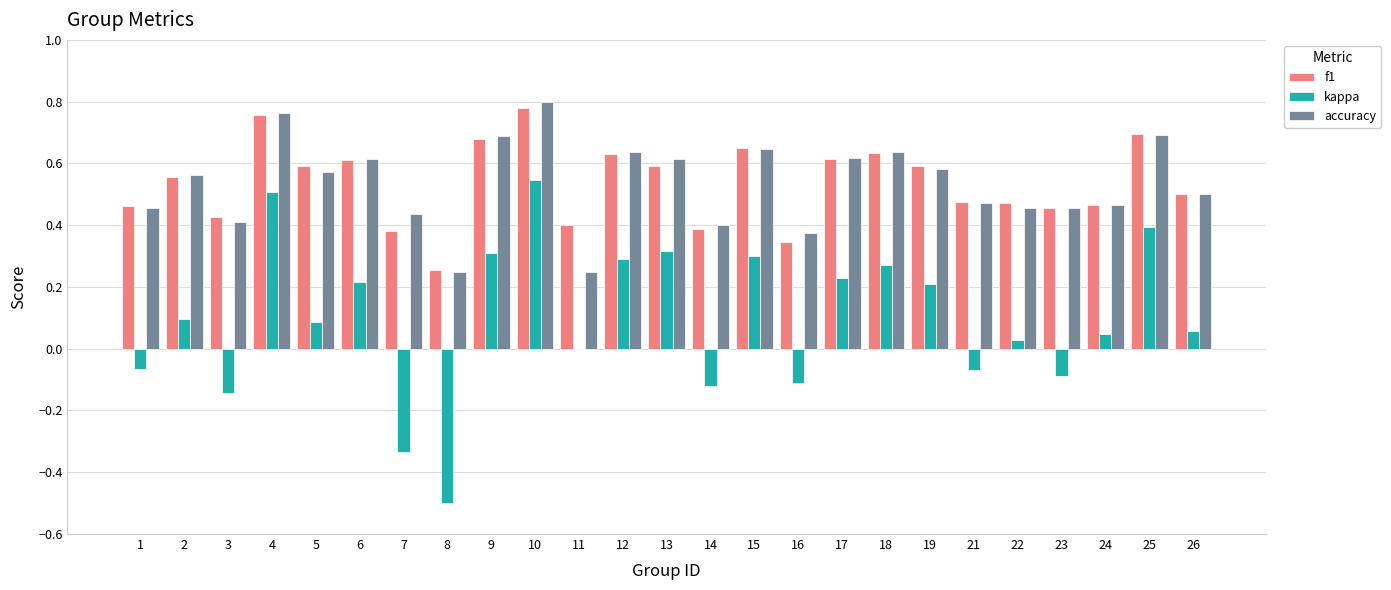

Which series changed the most between 3 and 8?

kappa